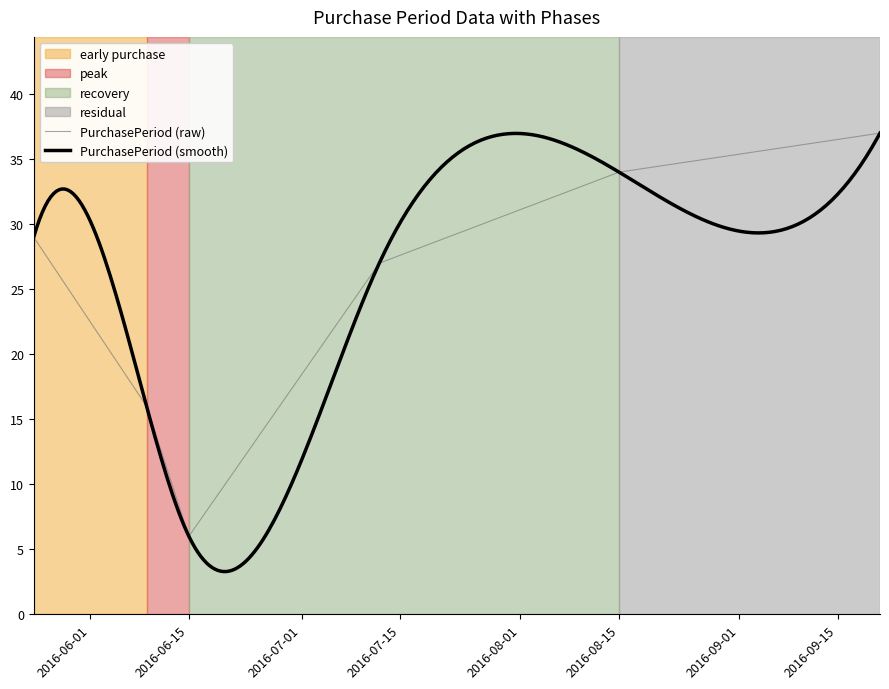

What is the difference between the maximum and minimum values?

31